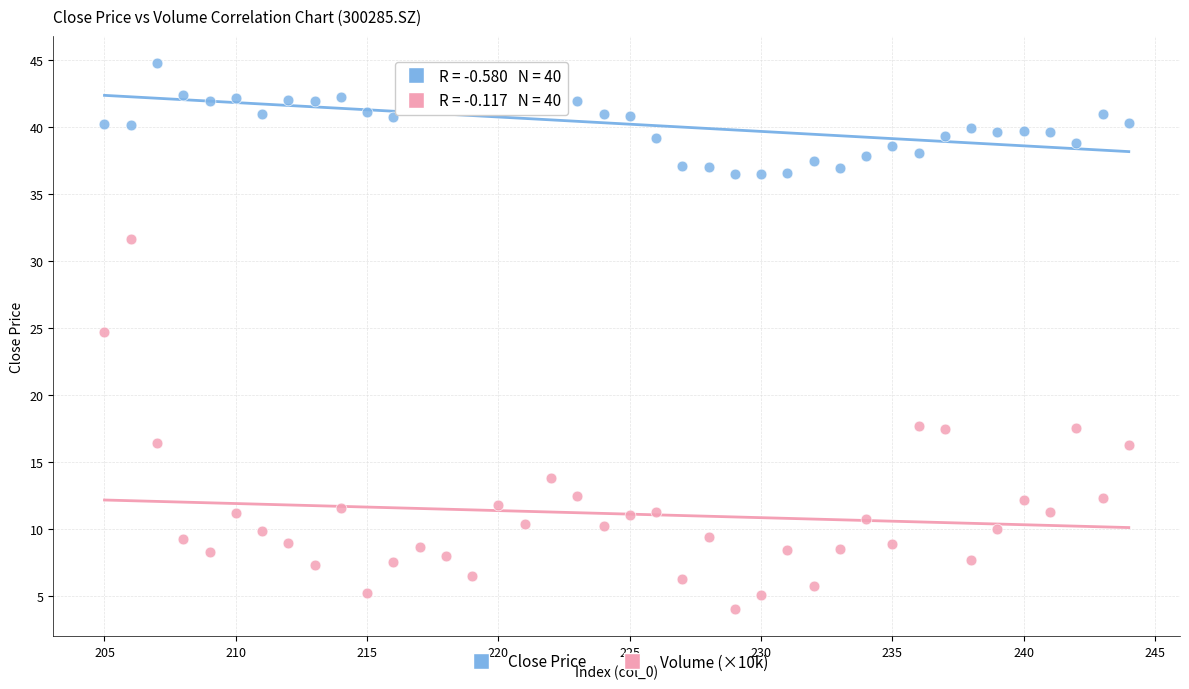

Which series has the largest Y range (max minus min)?

Volume (×10k)